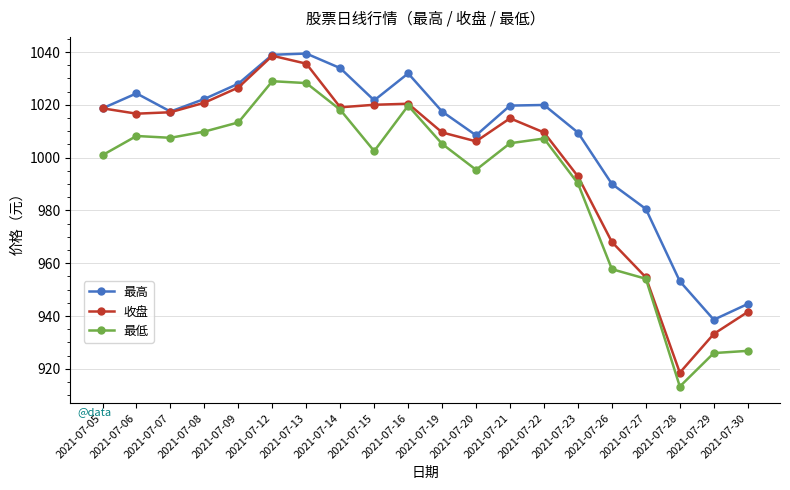

True or false: 最低 has more than 1 points higher than both neighbors.

True